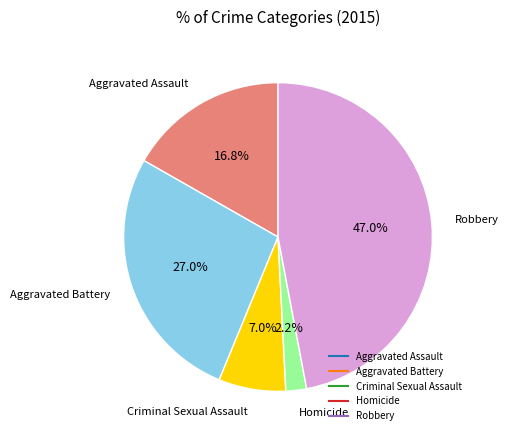

Does any single category account for the majority?

No